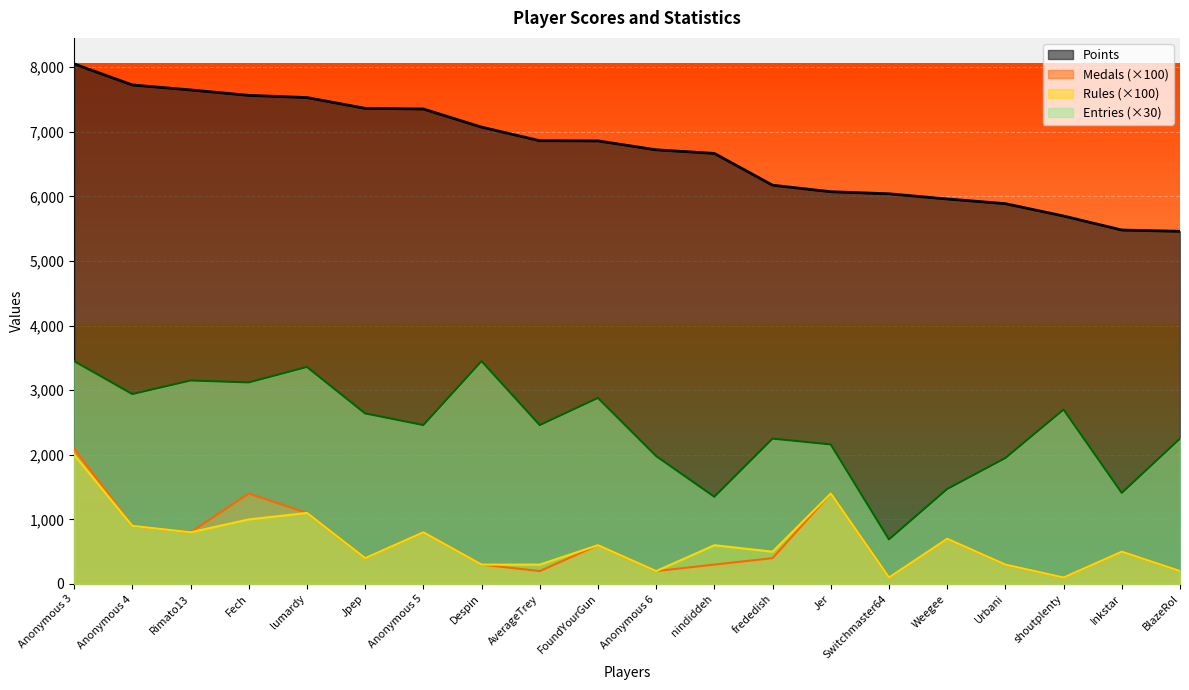

Which category has the highest value in the Entries series?

Anonymous 3